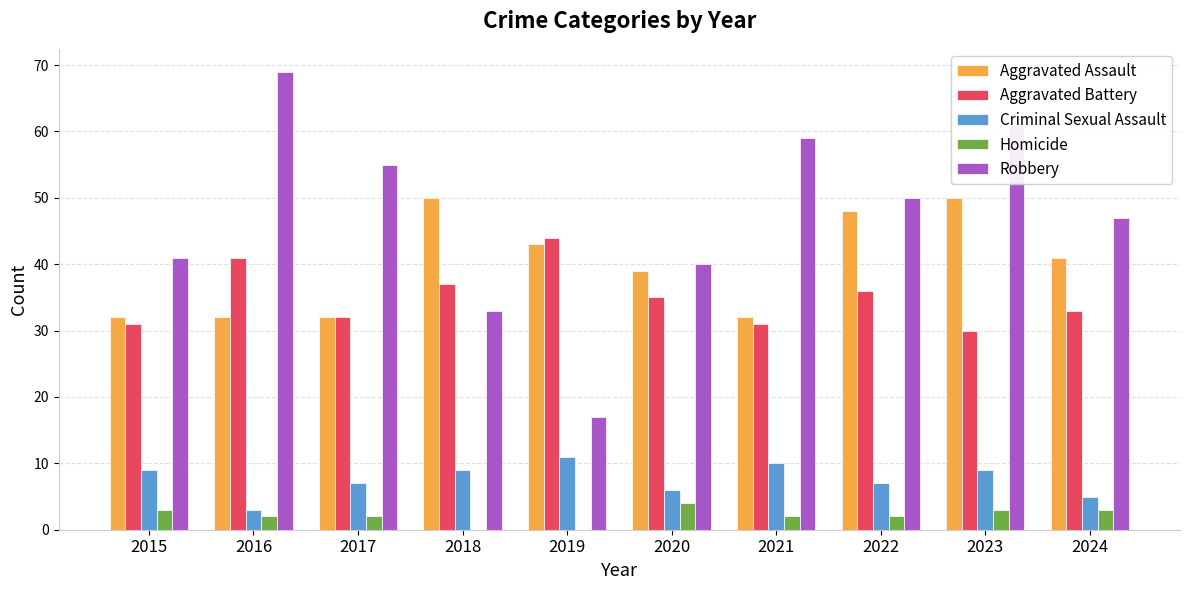

What is the approximate value of Aggravated Assault at 2022, to the nearest 5?

50